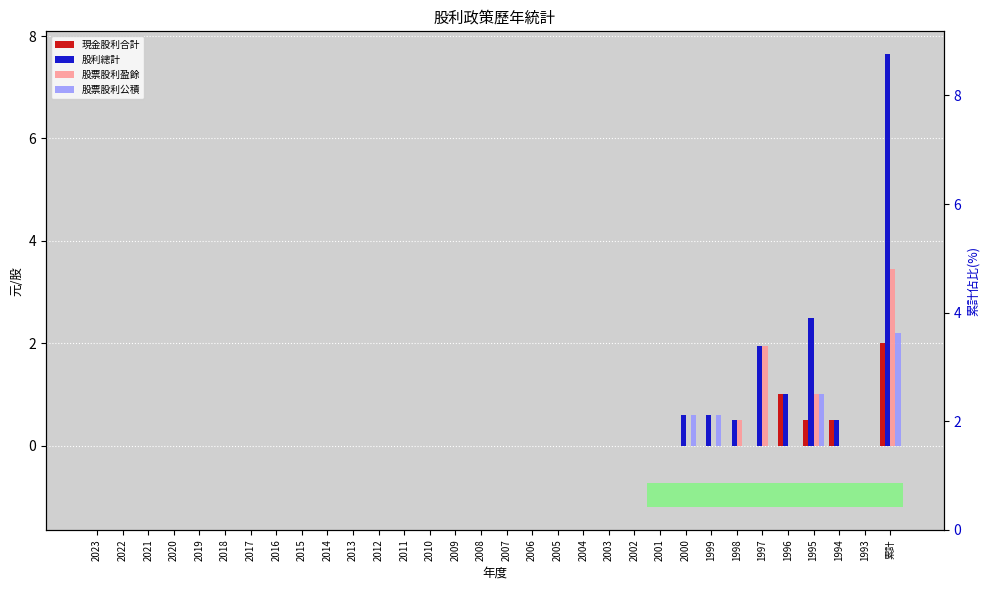

True or false: 現金股利合計 has a value of 0.0 at 1993.

True